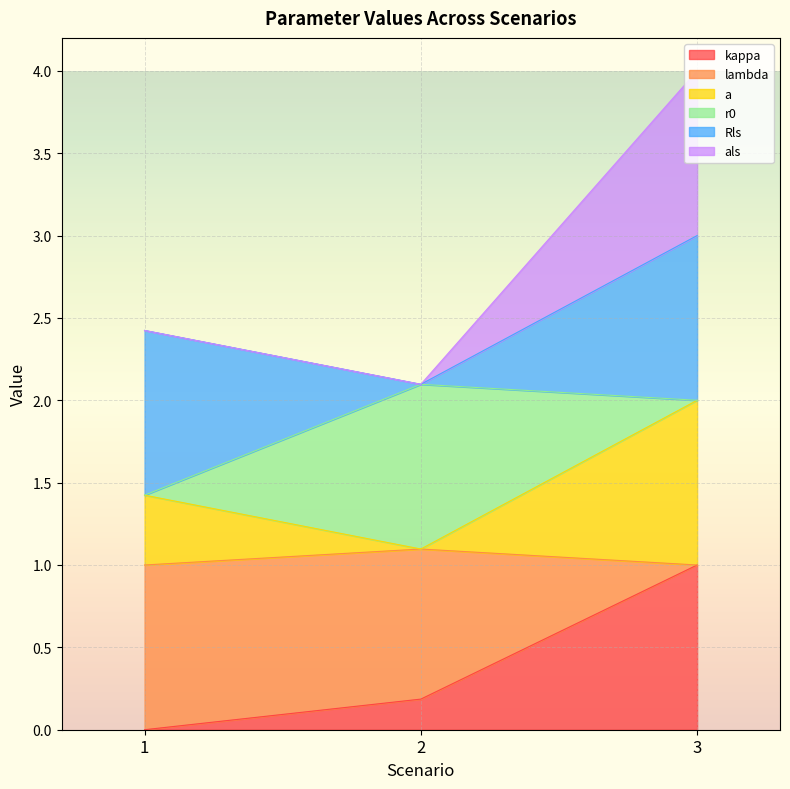

Rank the categories by kappa value from highest to lowest.

3, 2, 1